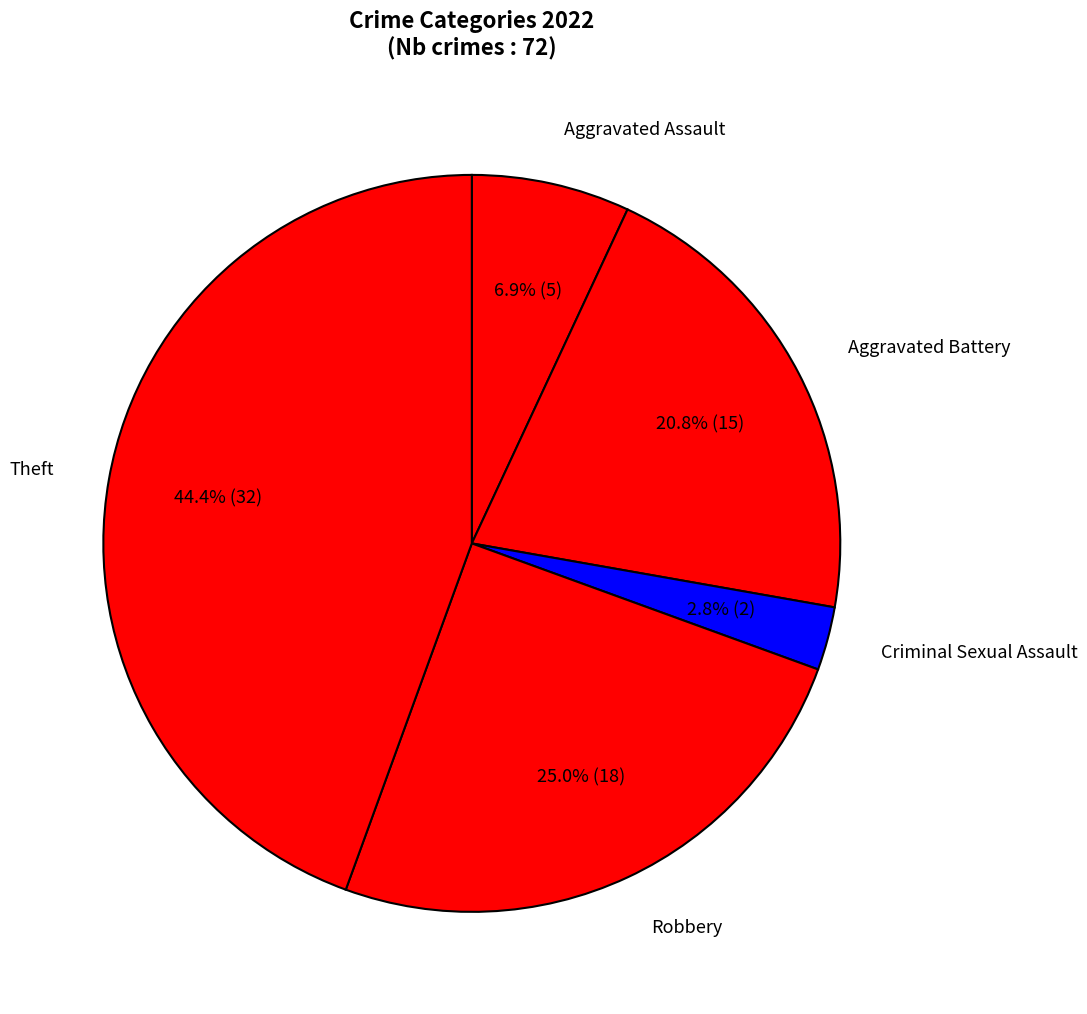

True or false: Aggravated Battery accounts for 7% of the total.

False